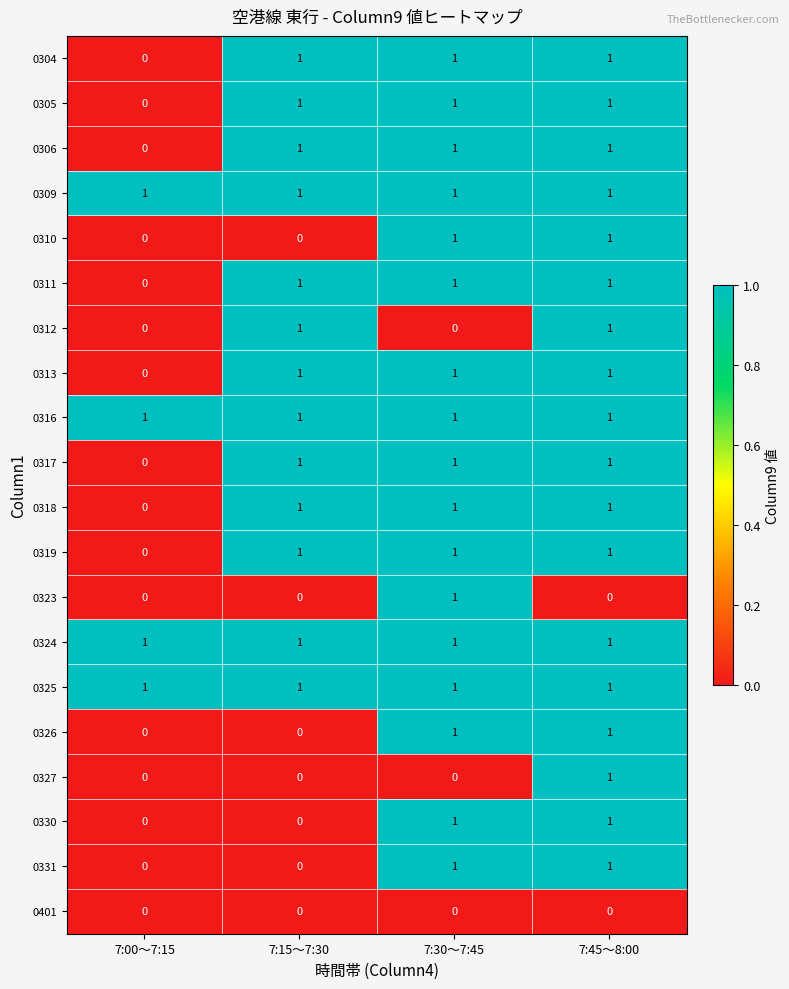

How many 0312 values are between 0 and 1?

4